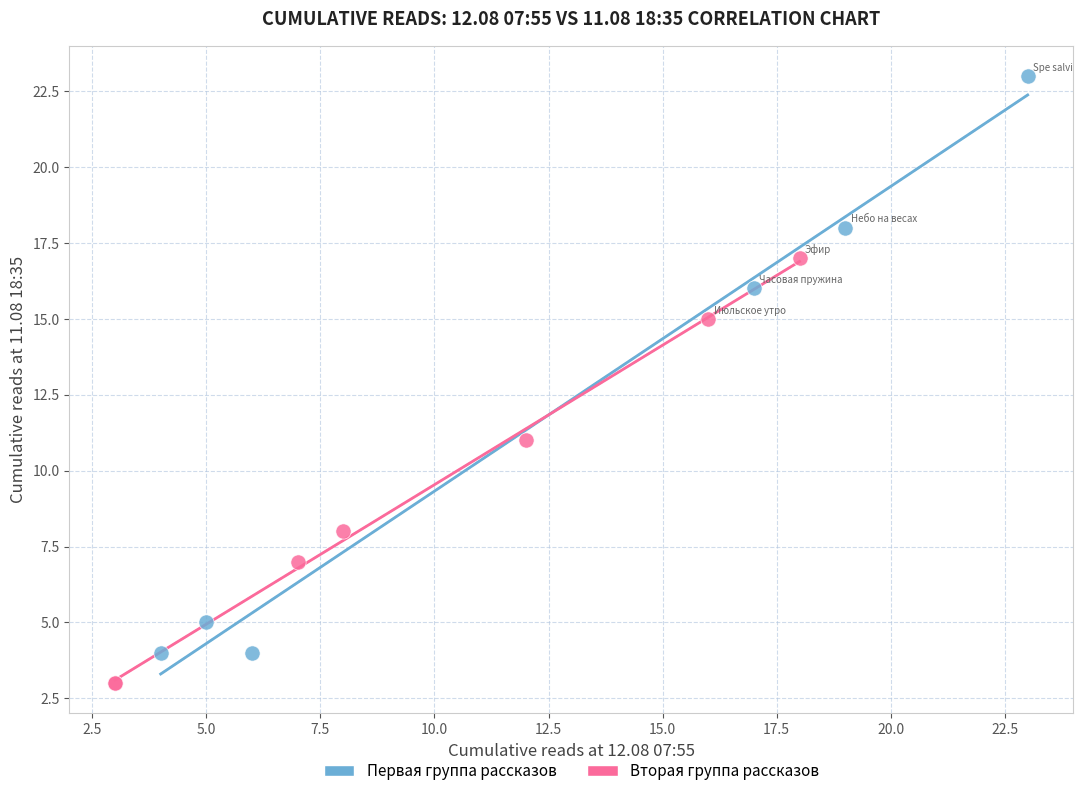

Which series reaches the maximum Y coordinate?

Первая группа рассказов